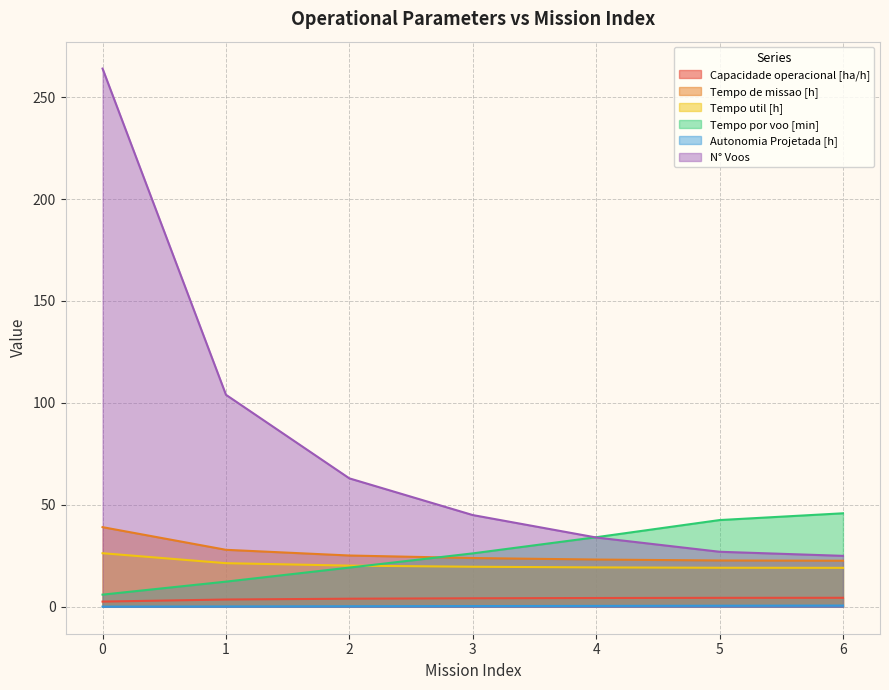

The Tempo util [h] series shows 19.1 at 6. True or false?

True